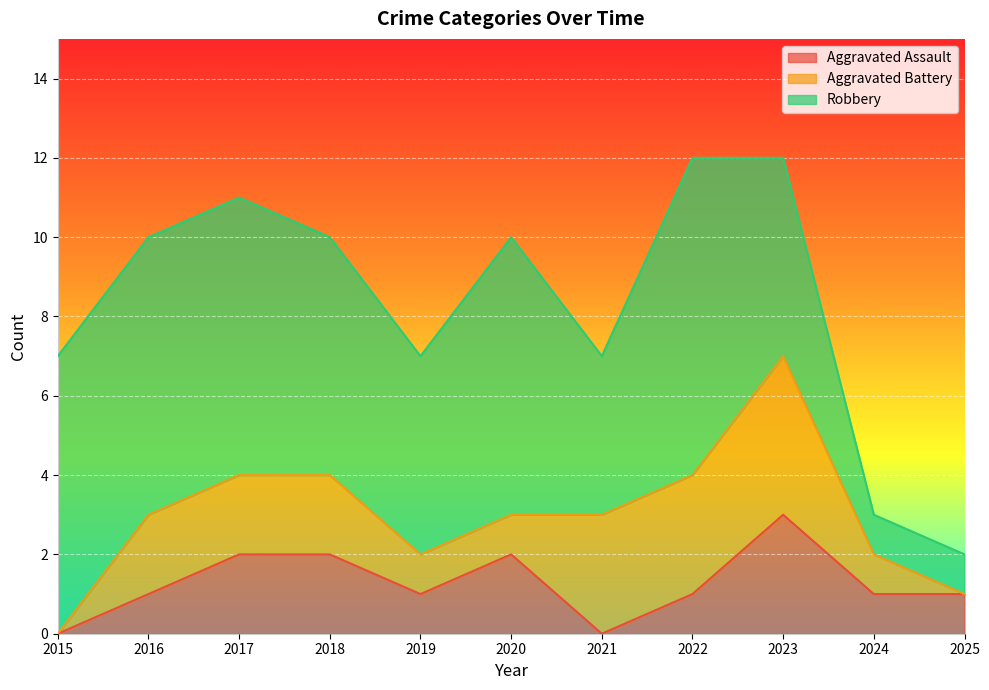

Between 2016 and 2020, which series saw the biggest shift?

Aggravated Assault